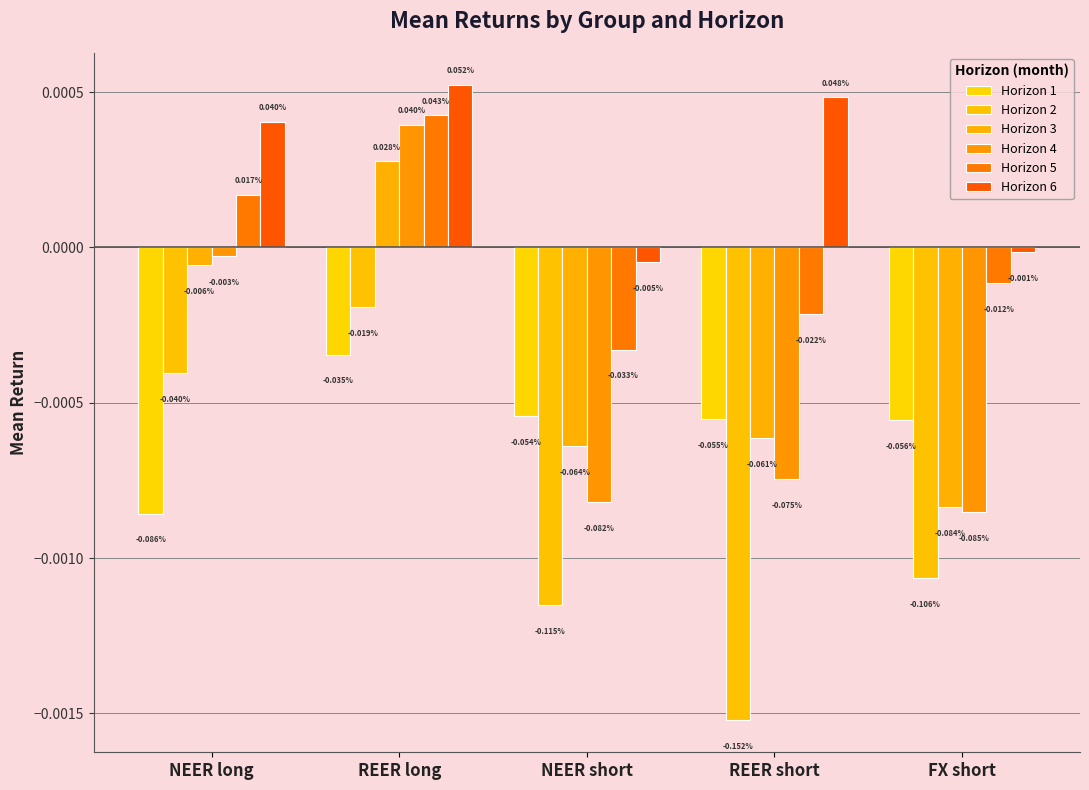

Which series has the largest range (max minus min)?

Horizon 2